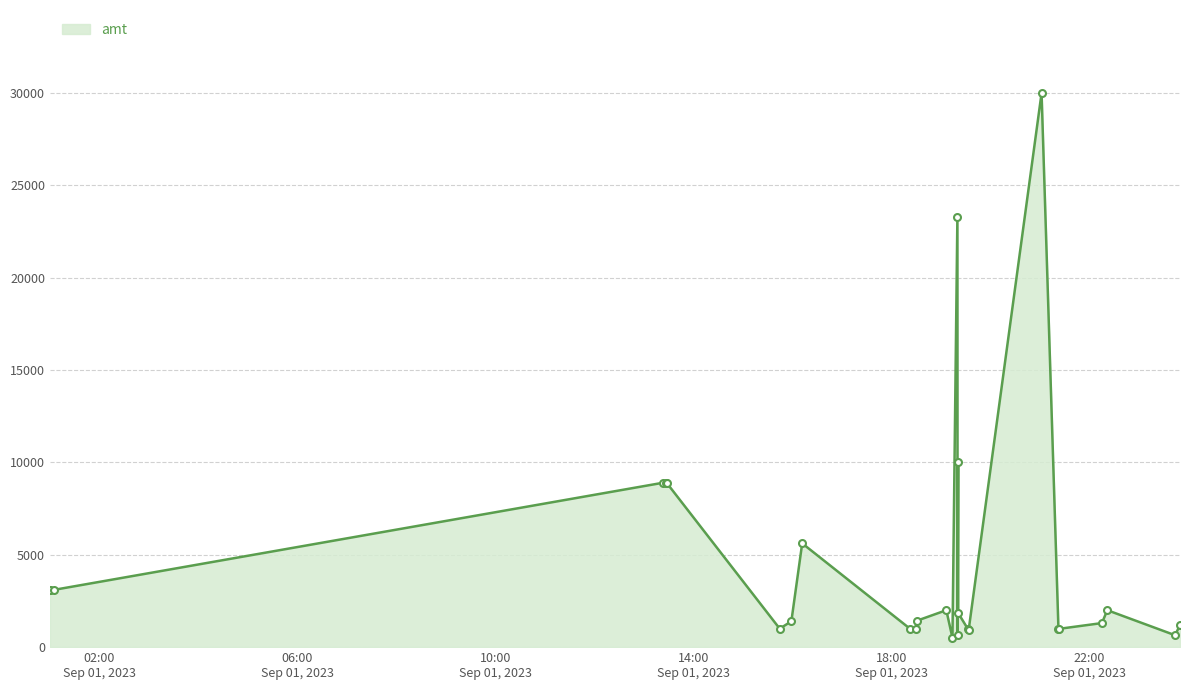

What is the greatest value displayed?

30000.0